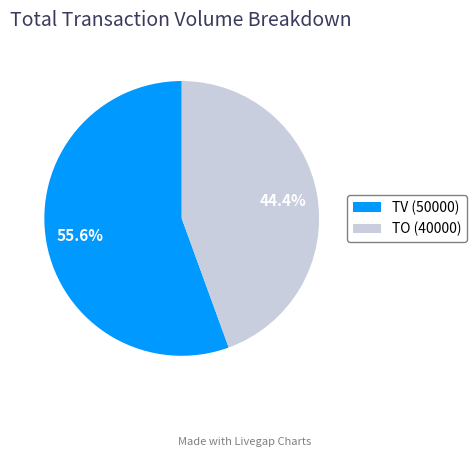

What is the largest slice in the pie chart?

TV (50000)